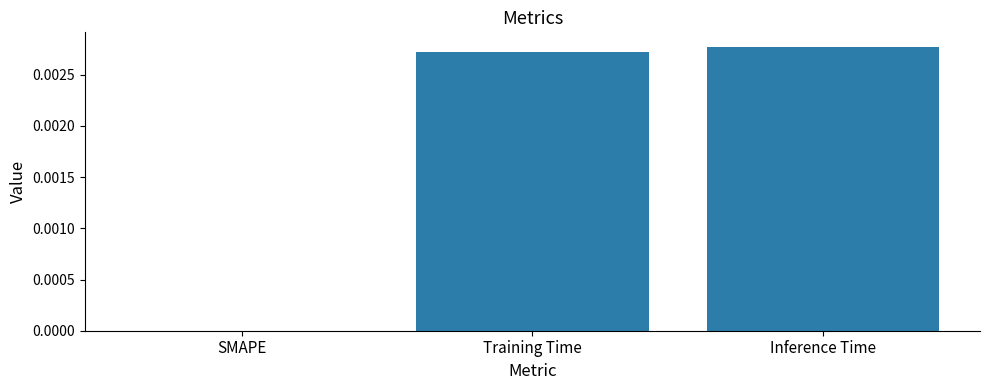

How many distinct data groups are displayed?

1